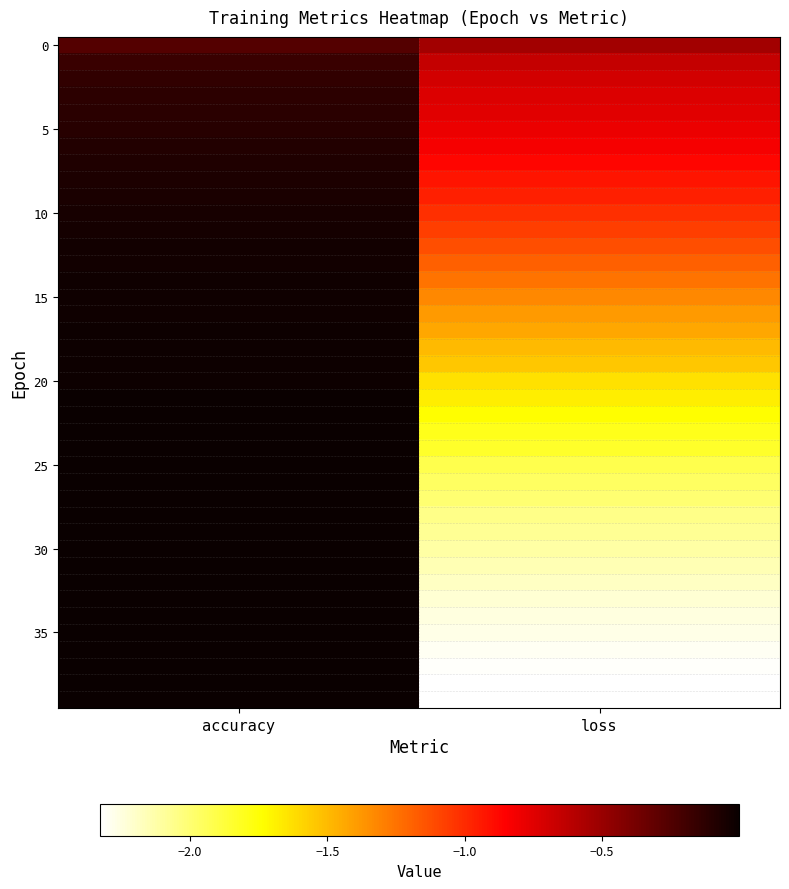

What is the spread (max minus min) of values at accuracy?

0.3